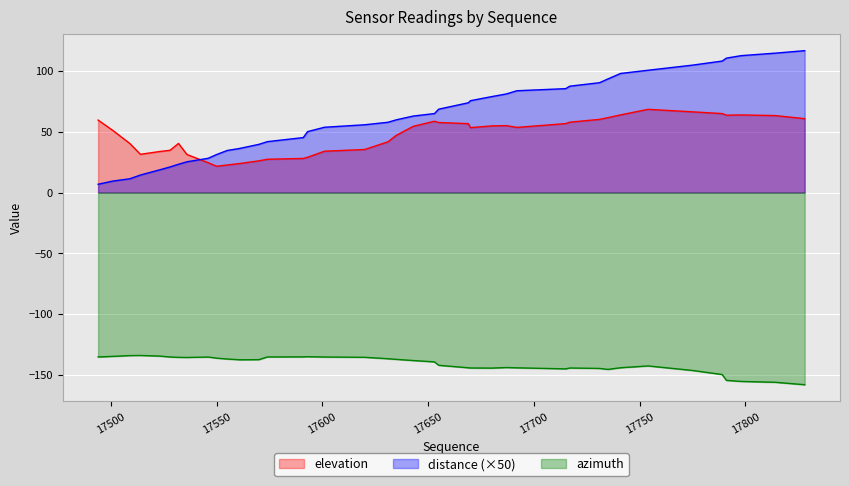

How many lines are shown in the chart?

3